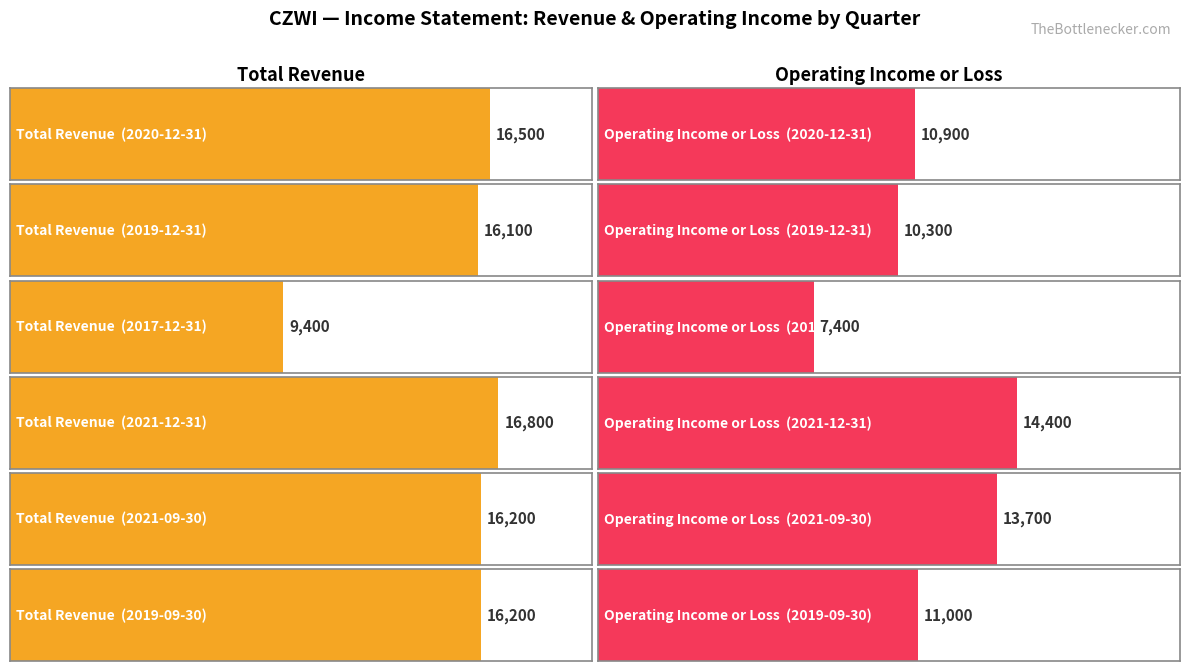

At which category is the sum across all series the highest?

2021-12-31